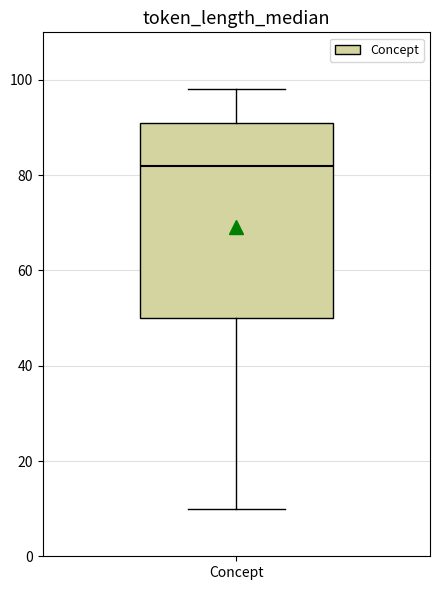

Transcribe this box plot: give where the median line is, the range the box spans, and where the two whiskers end, as read against the y-axis. The values are not printed on the chart, so give them approximately, as read against the axis.

median 82, box 50 to 92, whiskers 10 to 98